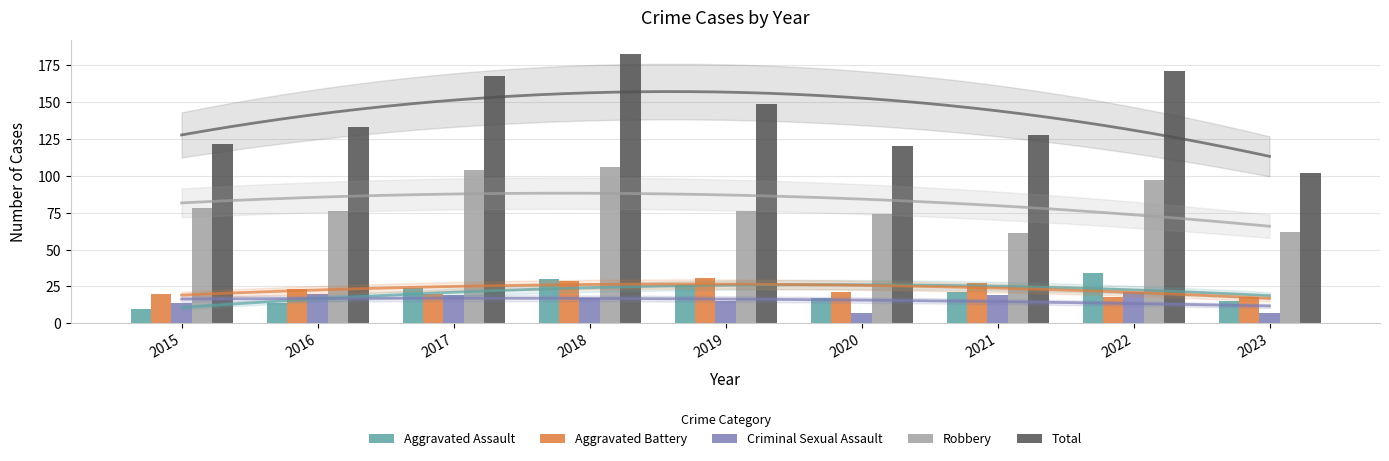

At which category is the sum across all series the highest?

2018